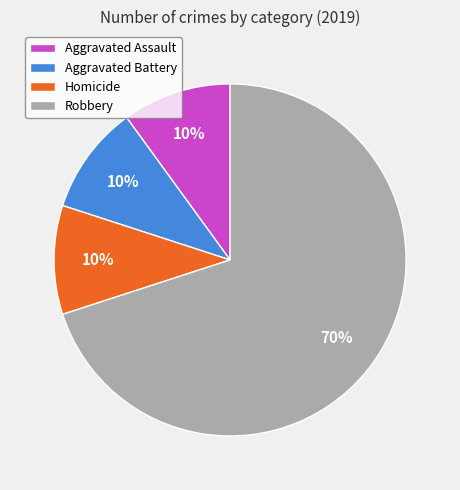

Is it true that Robbery is 70% of the pie?

True